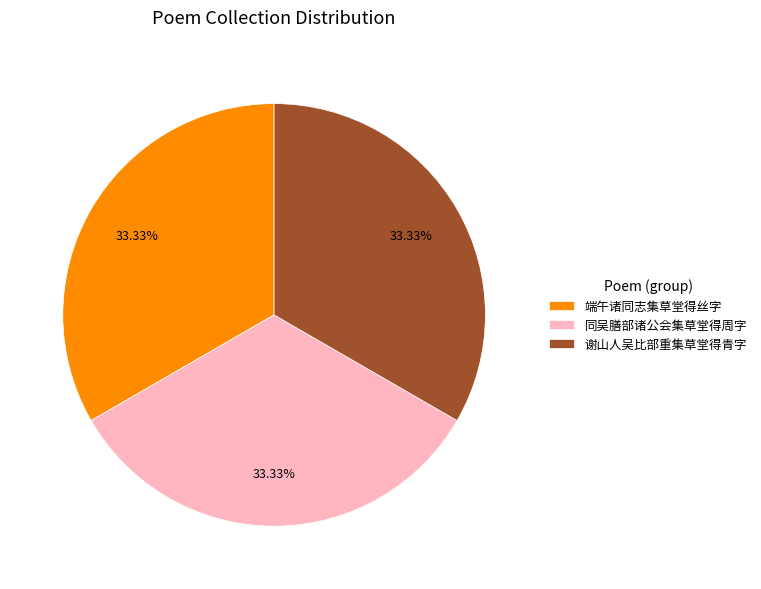

How many slices are in this pie chart?

3